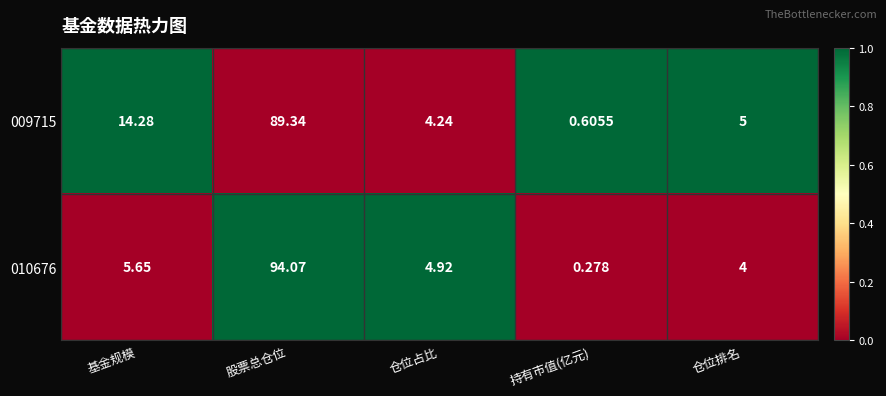

Which category has the lowest value in the 009715 series?

持有市值(亿元)